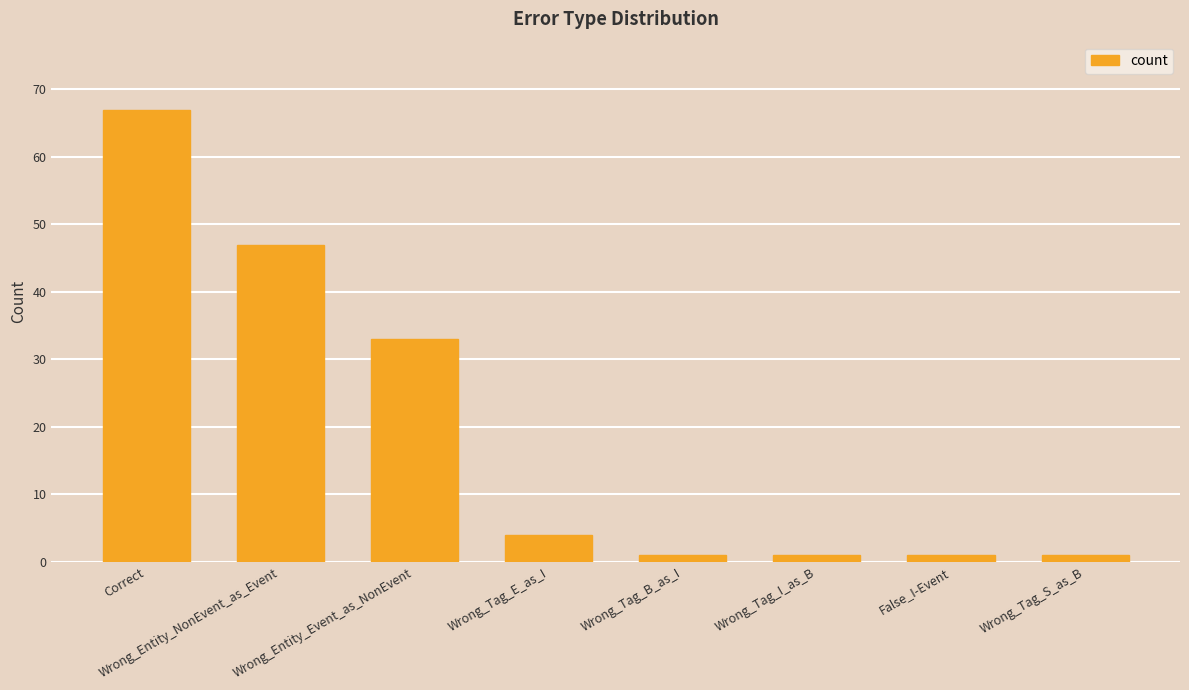

Where is the data nearest to the value 34?

Wrong_Entity_Event_as_NonEvent